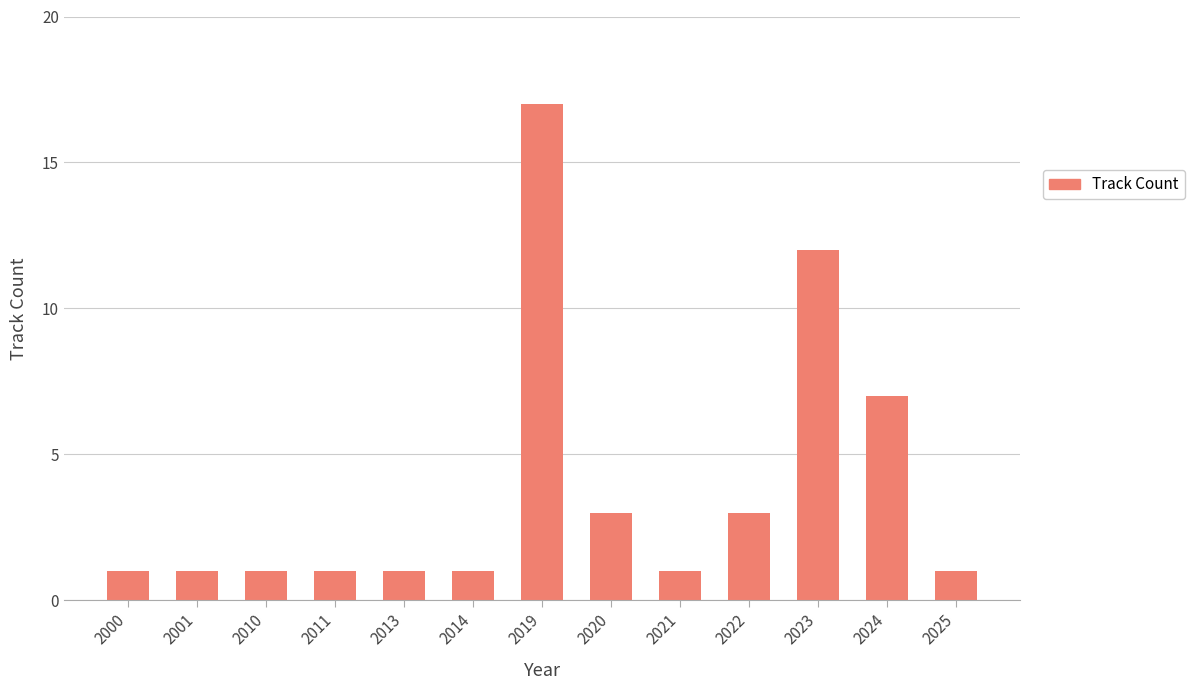

Reading left to right, transcribe all the data shown in this chart.

2000=1	2001=1	2010=1	2011=1	2013=1	2014=1	2019=17	2020=3	2021=1	2022=3	2023=12	2024=7	2025=1